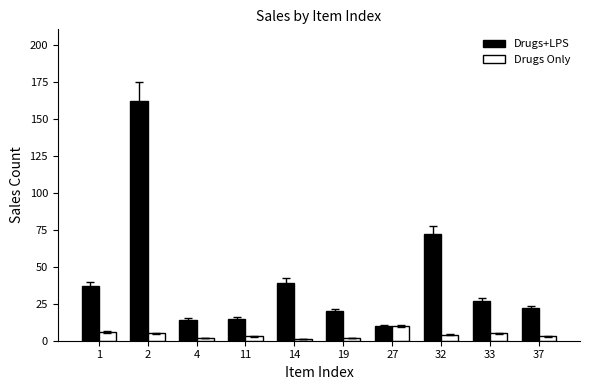

What is the sum of all Drugs+LPS values?

418